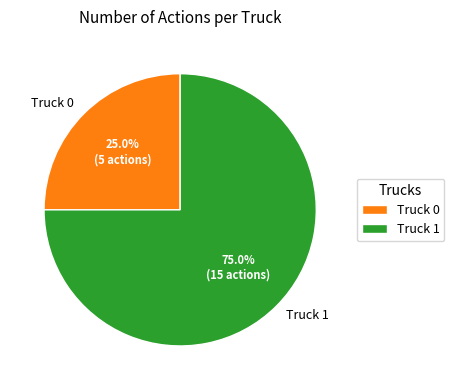

Does Truck 0 represent more than half of the total?

No